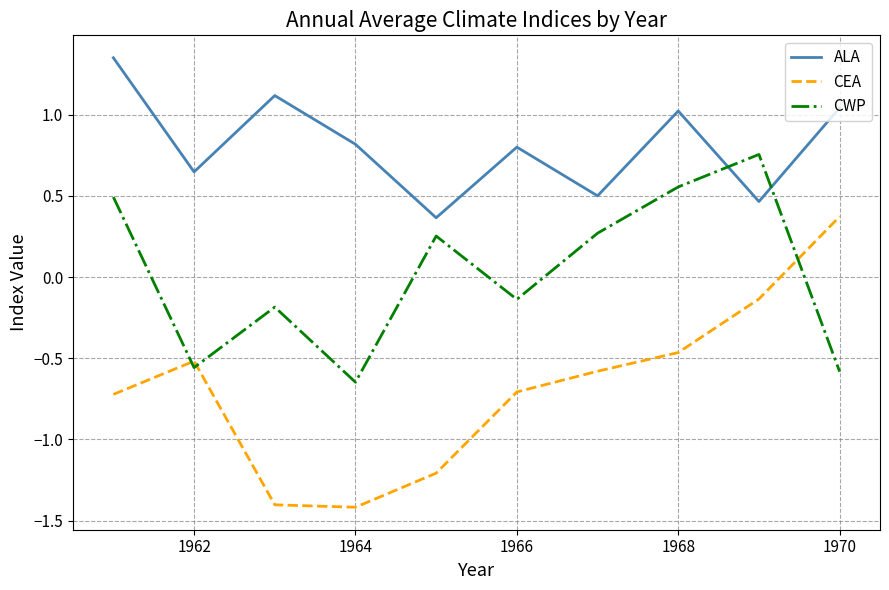

Which series has the largest total across all categories?

ALA